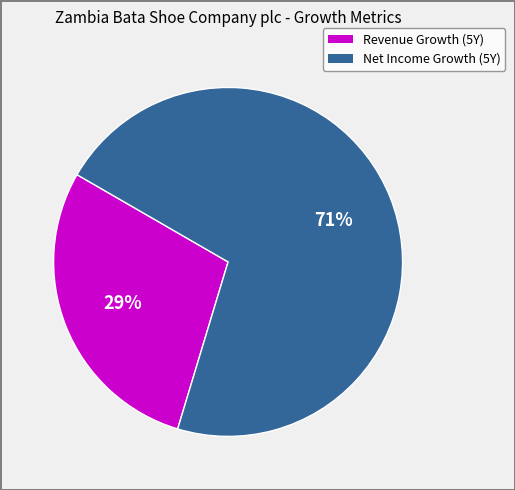

To the nearest percent, what is the combined percentage of Net Income Growth (5Y) and Revenue Growth (5Y)?

100%